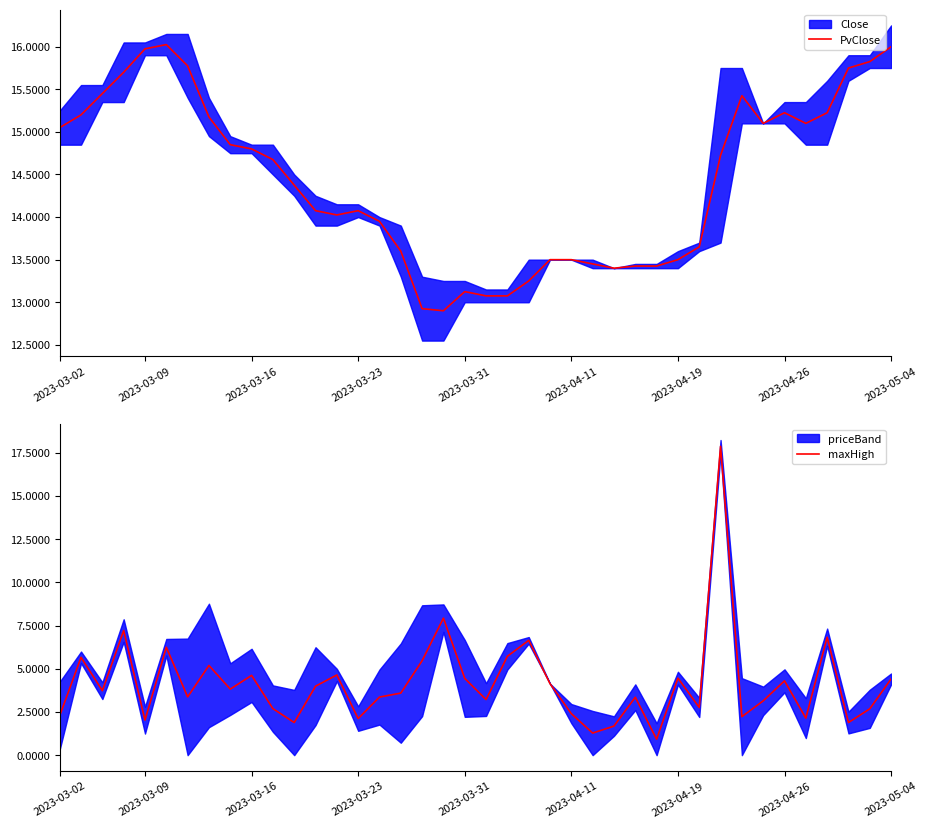

True or false: maxHigh and PvClose cross at least once.

True